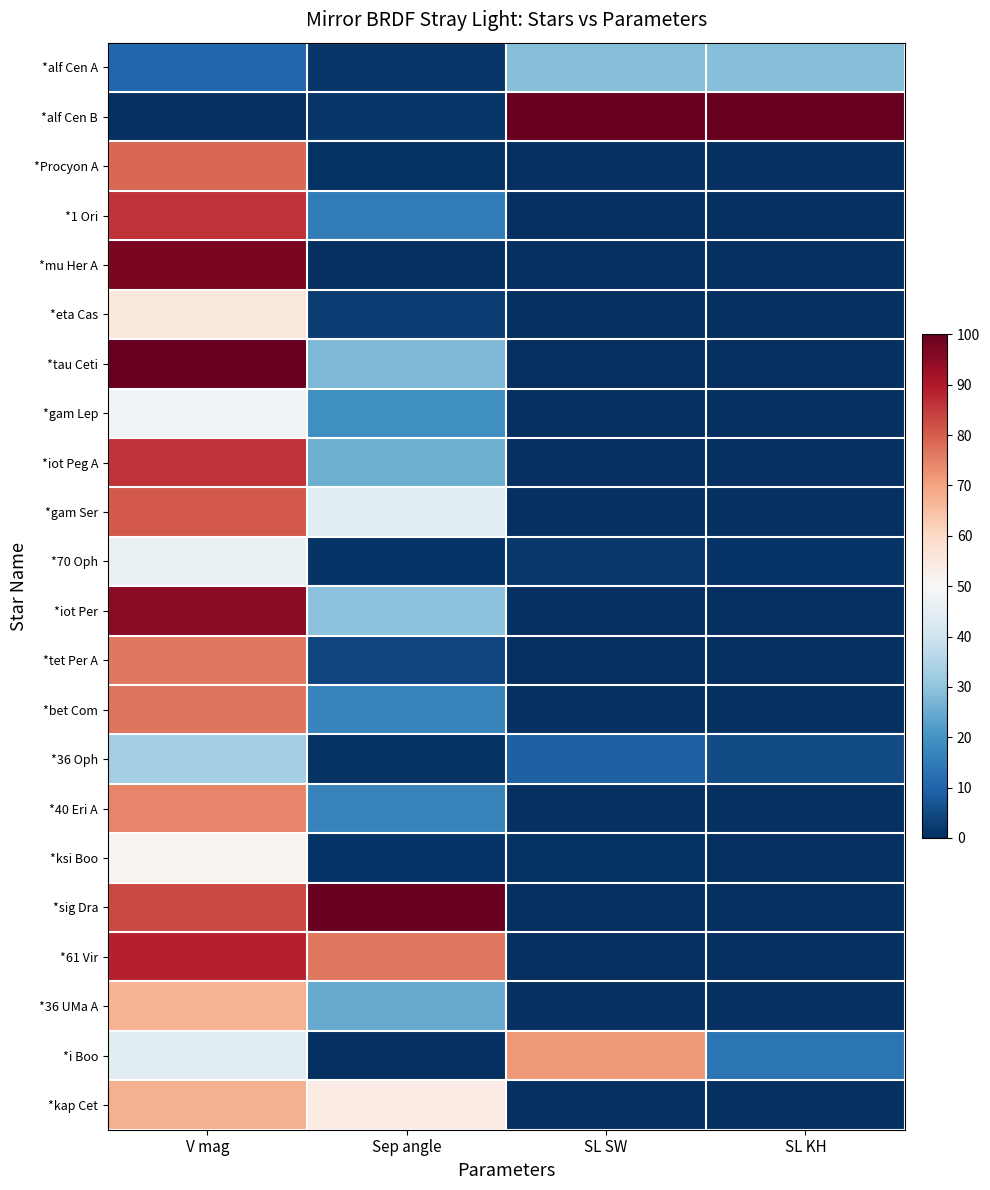

Reading left to right, transcribe all the data shown in this chart.

*alf Cen A: V mag=10.4	Sep angle=1.4	SL SW=28.6	SL KH=28.6
*alf Cen B: V mag=0.0	Sep angle=1.4	SL SW=100.0	SL KH=100.0
*Procyon A: V mag=78.7	Sep angle=0.7	SL SW=0.0	SL KH=0.0
*1 Ori: V mag=86.2	Sep angle=15.0	SL SW=0.0	SL KH=0.0
*mu Her A: V mag=97.1	Sep angle=0.0	SL SW=0.3	SL KH=0.0
*eta Cas: V mag=55.4	Sep angle=2.4	SL SW=0.0	SL KH=0.0
*tau Ceti: V mag=100.0	Sep angle=27.6	SL SW=0.0	SL KH=0.0
*gam Lep: V mag=48.1	Sep angle=19.5	SL SW=0.0	SL KH=0.0
*iot Peg A: V mag=86.1	Sep angle=25.4	SL SW=0.0	SL KH=0.0
*gam Ser: V mag=80.6	Sep angle=44.5	SL SW=0.0	SL KH=0.0
*70 Oph: V mag=46.1	Sep angle=0.8	SL SW=1.6	SL KH=1.0
*iot Per: V mag=95.1	Sep angle=29.5	SL SW=0.0	SL KH=0.0
*tet Per A: V mag=76.4	Sep angle=3.9	SL SW=0.0	SL KH=0.0
*bet Com: V mag=76.7	Sep angle=17.2	SL SW=0.0	SL KH=0.0
*36 Oph: V mag=33.1	Sep angle=0.8	SL SW=9.2	SL KH=5.4
*40 Eri A: V mag=74.4	Sep angle=16.6	SL SW=0.0	SL KH=0.0
*ksi Boo: V mag=51.4	Sep angle=1.0	SL SW=0.5	SL KH=0.4
*sig Dra: V mag=83.0	Sep angle=100.0	SL SW=0.0	SL KH=0.0
*61 Vir: V mag=88.9	Sep angle=76.3	SL SW=0.0	SL KH=0.0
*36 UMa A: V mag=67.4	Sep angle=24.6	SL SW=0.0	SL KH=0.0
*i Boo: V mag=44.6	Sep angle=0.1	SL SW=71.5	SL KH=13.3
*kap Cet: V mag=67.6	Sep angle=54.0	SL SW=0.0	SL KH=0.0